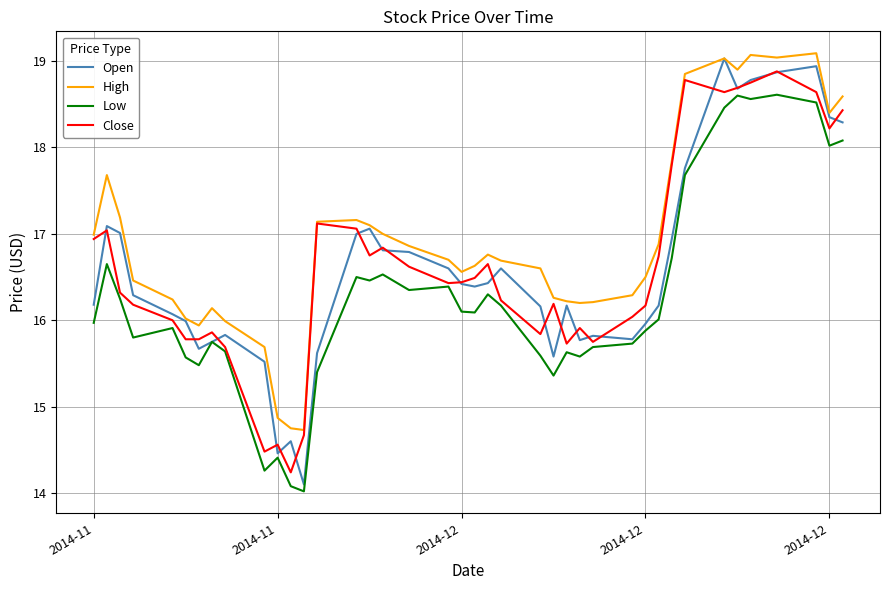

Is this an area chart (filled region under the line)?

No